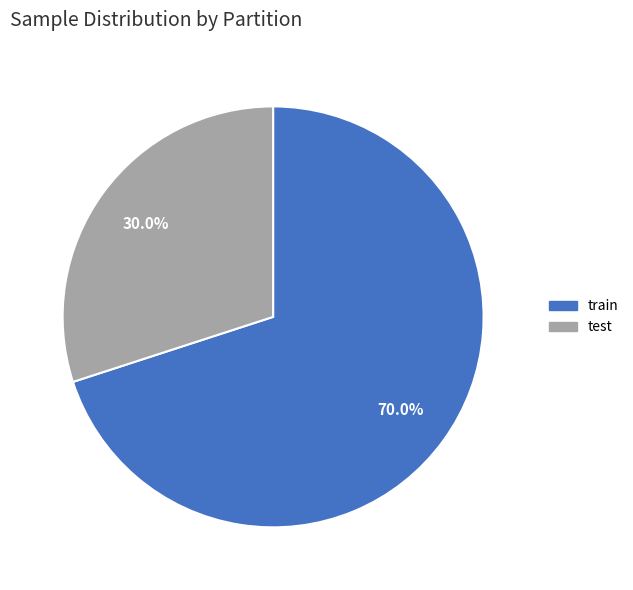

Which category has the smallest portion of the pie?

test